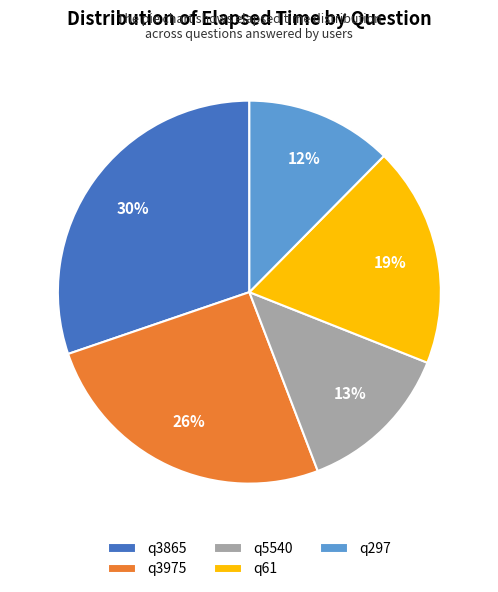

Combined, do q61 and q297 account for over 50%?

No